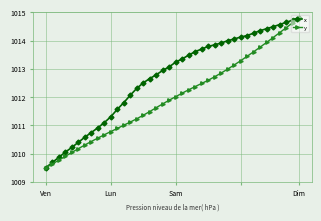

What is the value of the x point at the 7th from the left?

1010.6